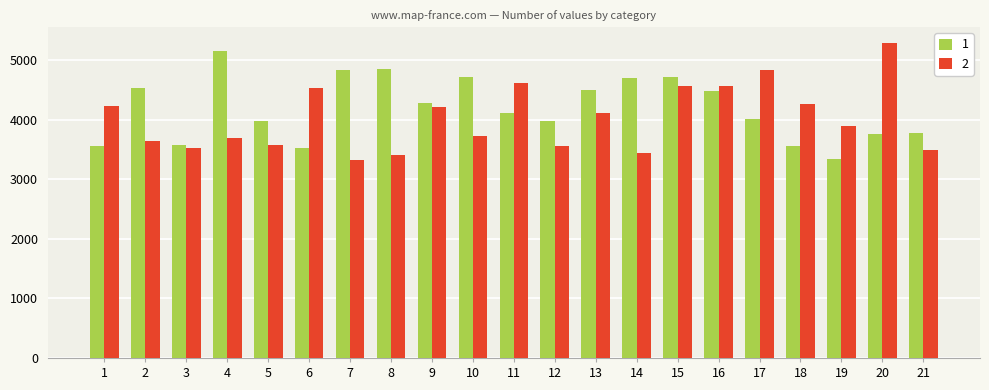

What is the difference between the maximum and minimum values in the 2 series?

1972.3